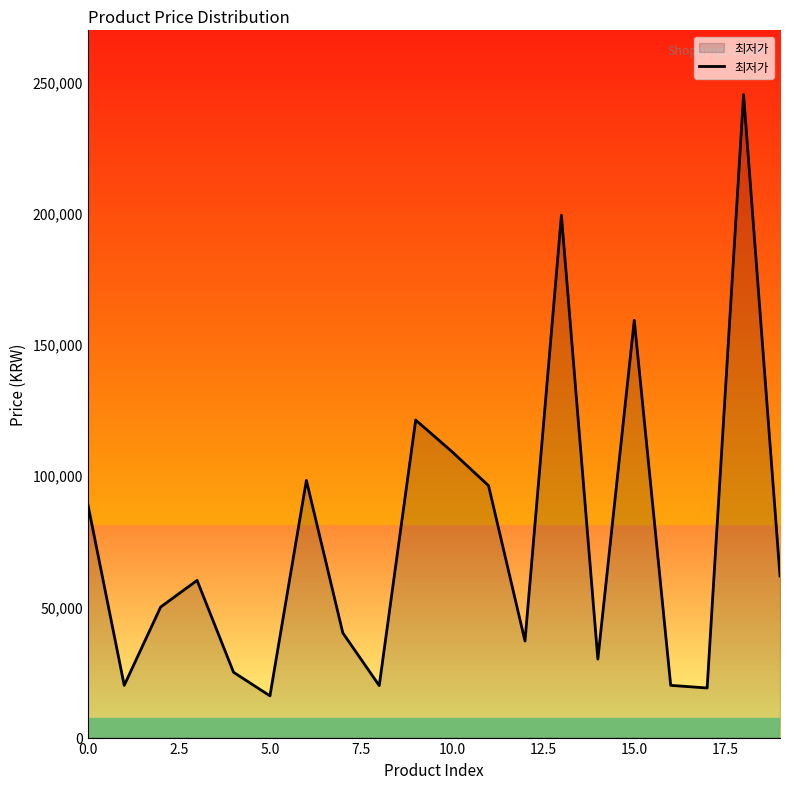

What is the smallest value displayed?

15900